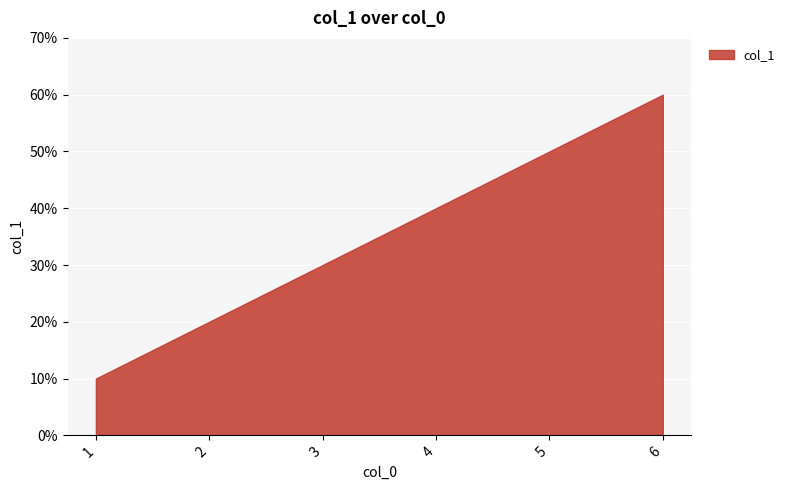

Is it true that the value at 2 is 20?

True